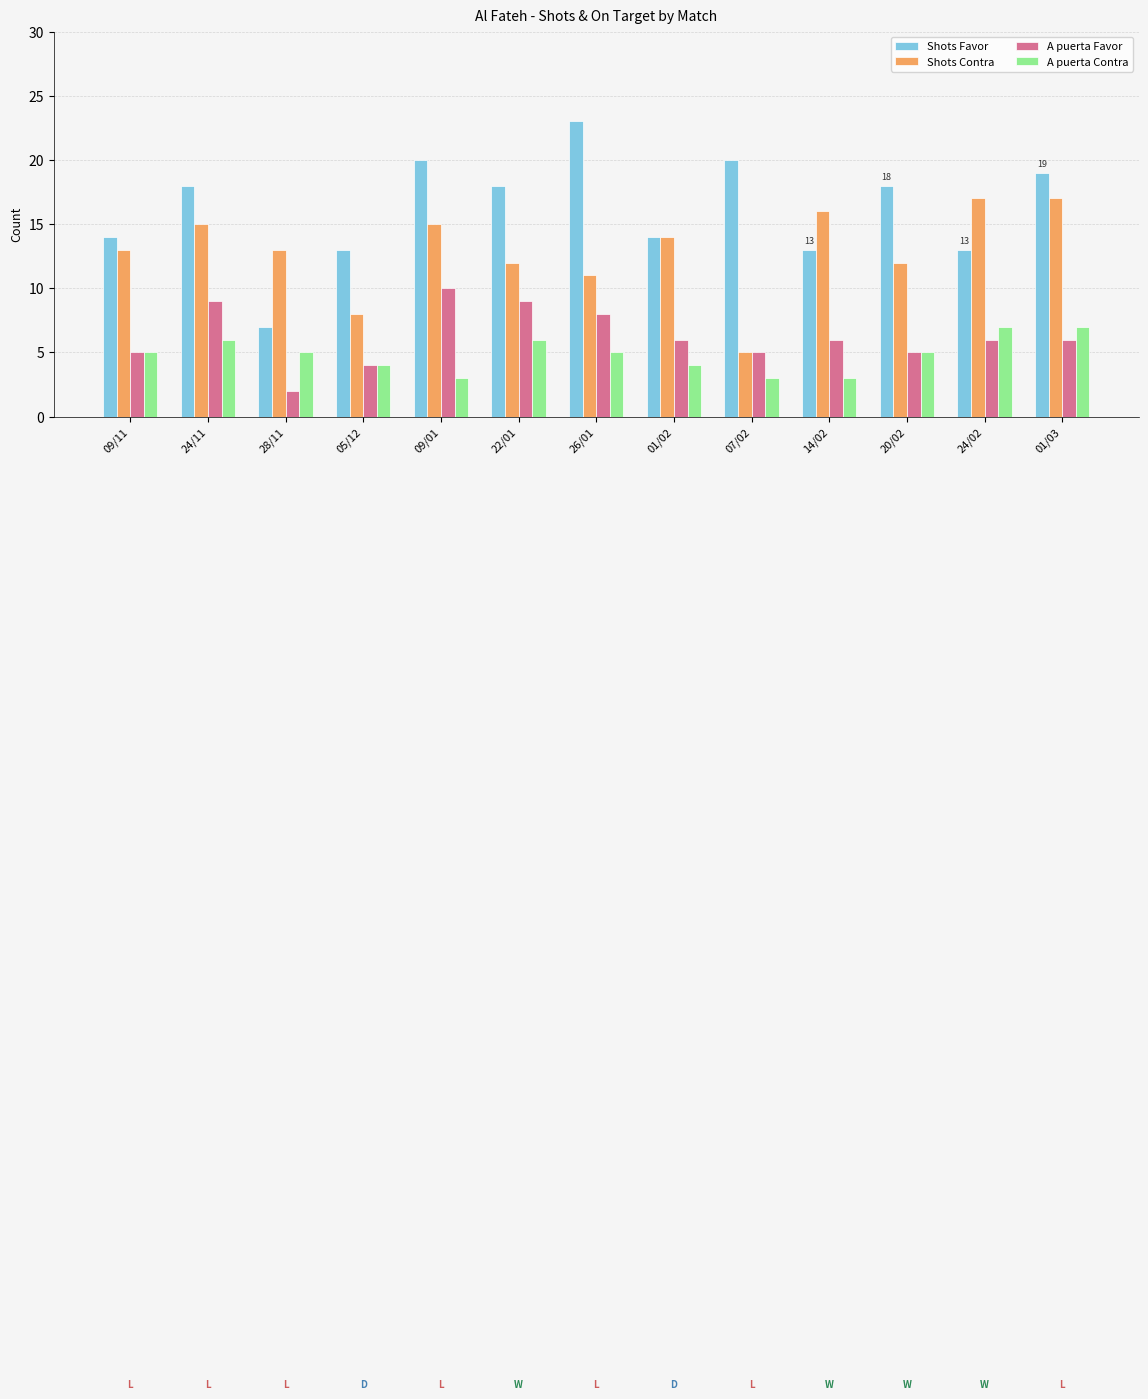

What is the label of the 5th bar from the right?

07/02